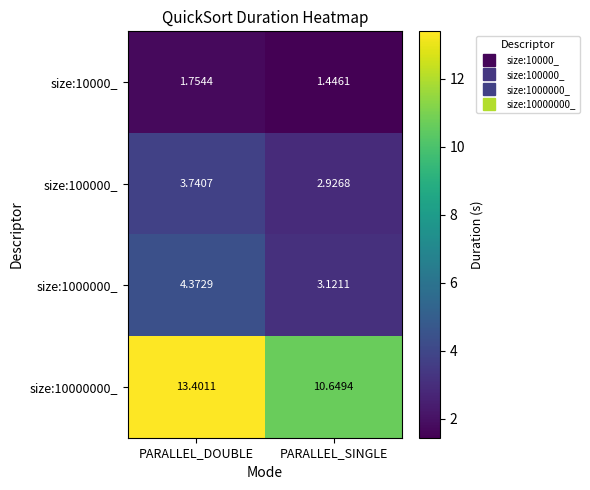

At PARALLEL_SINGLE, list the series in order from smallest to largest.

size:10000_, size:100000_, size:1000000_, size:10000000_